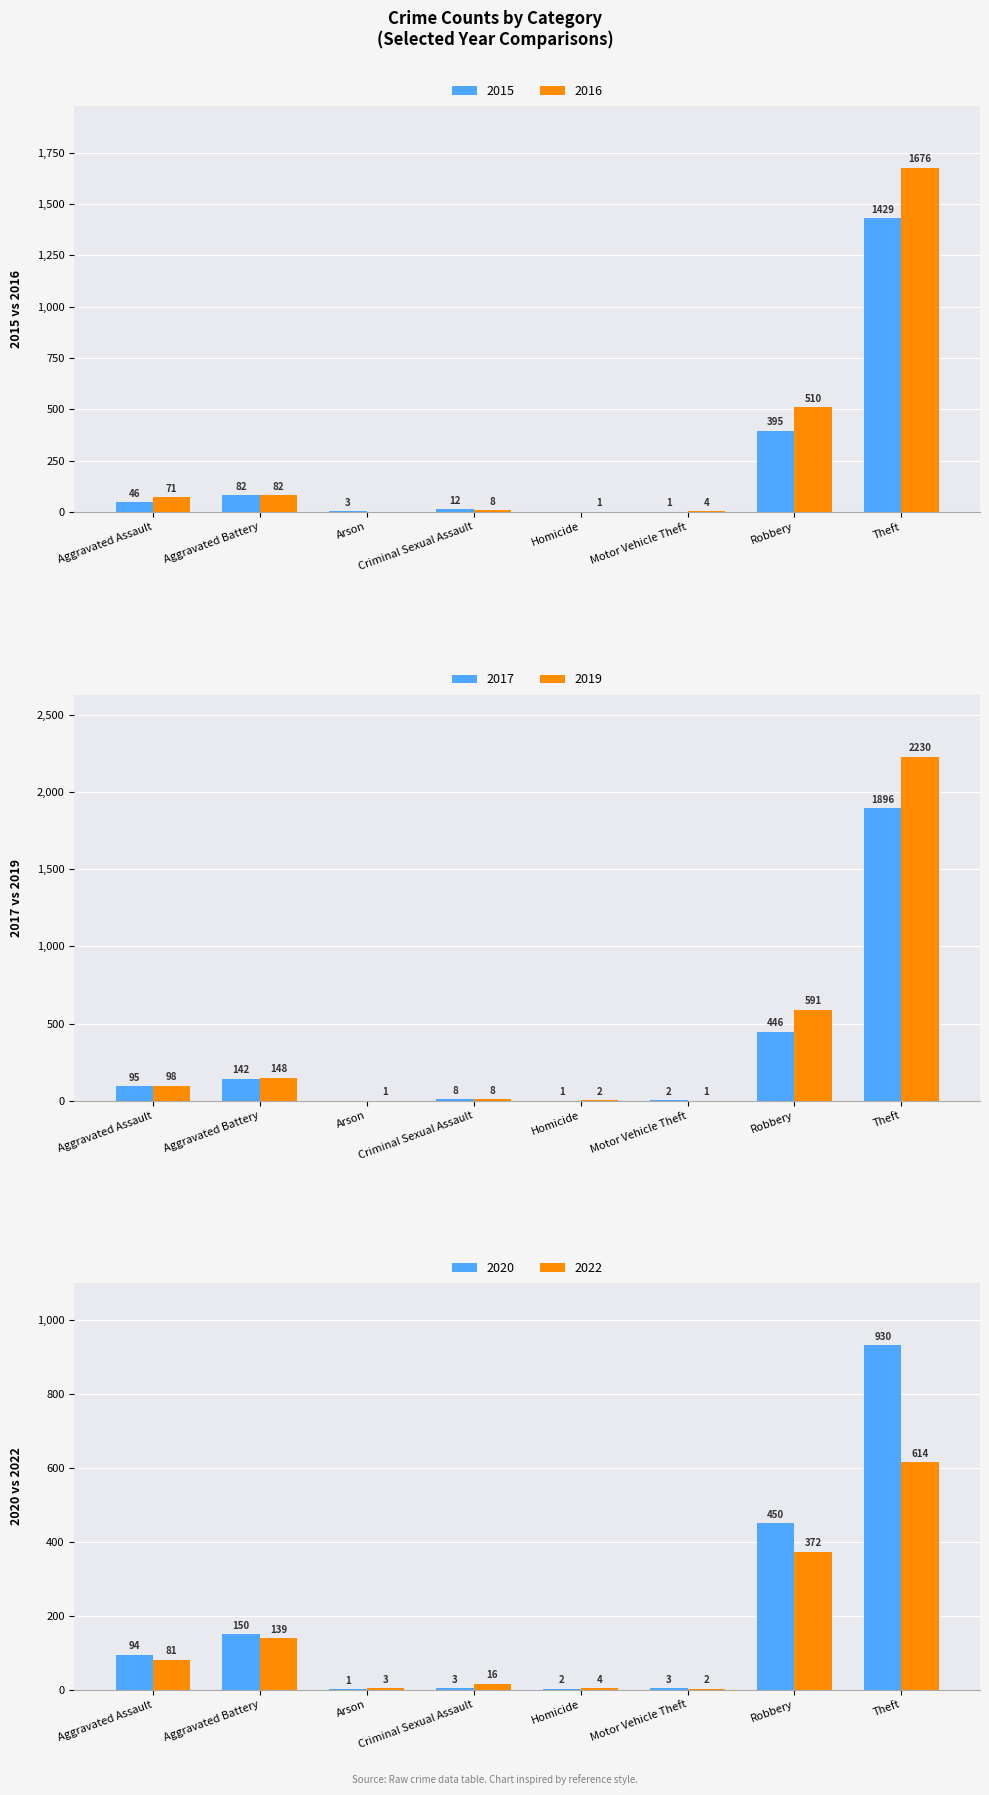

What is the average value of the 2019 series?

385